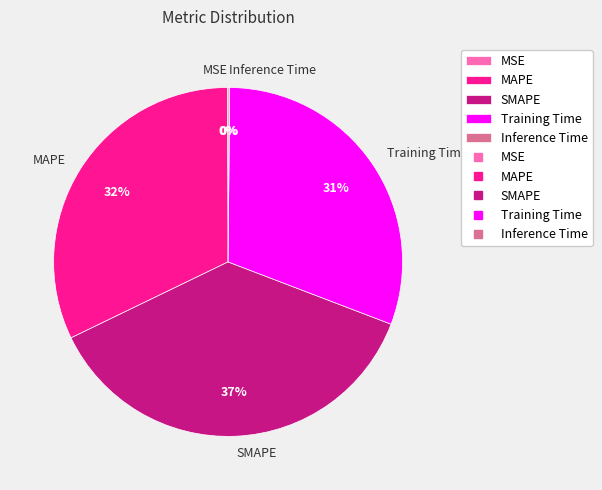

Do MAPE and SMAPE together represent more than half of the pie?

Yes